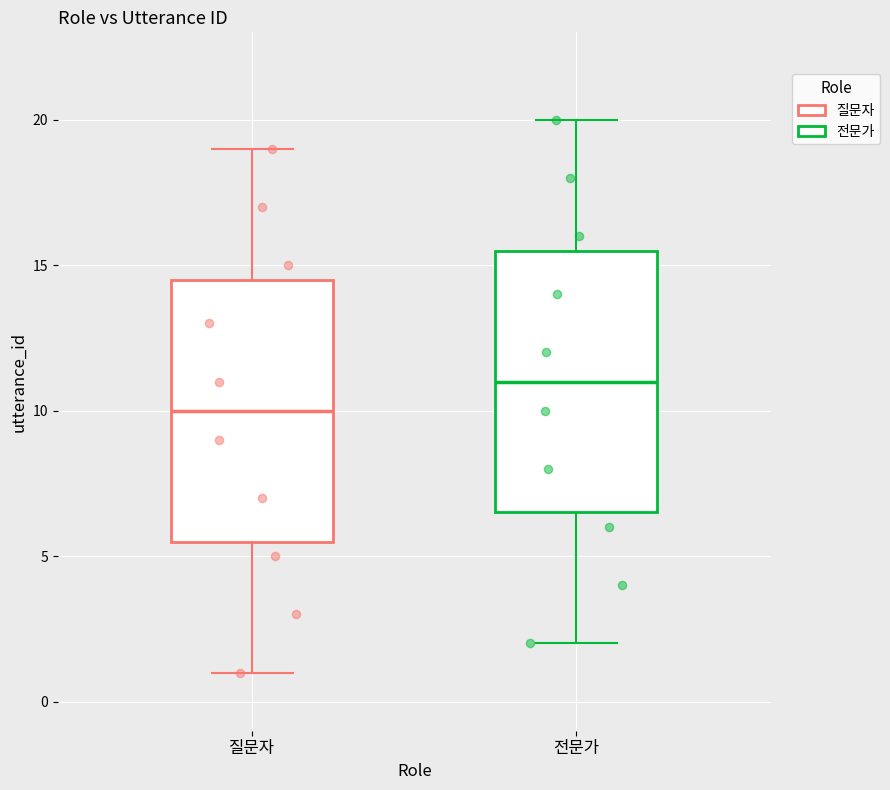

Where does the upper whisker of the box for 전문가 end on the y-axis? The values are not printed on the chart, so give them approximately, as read against the axis.

20.0